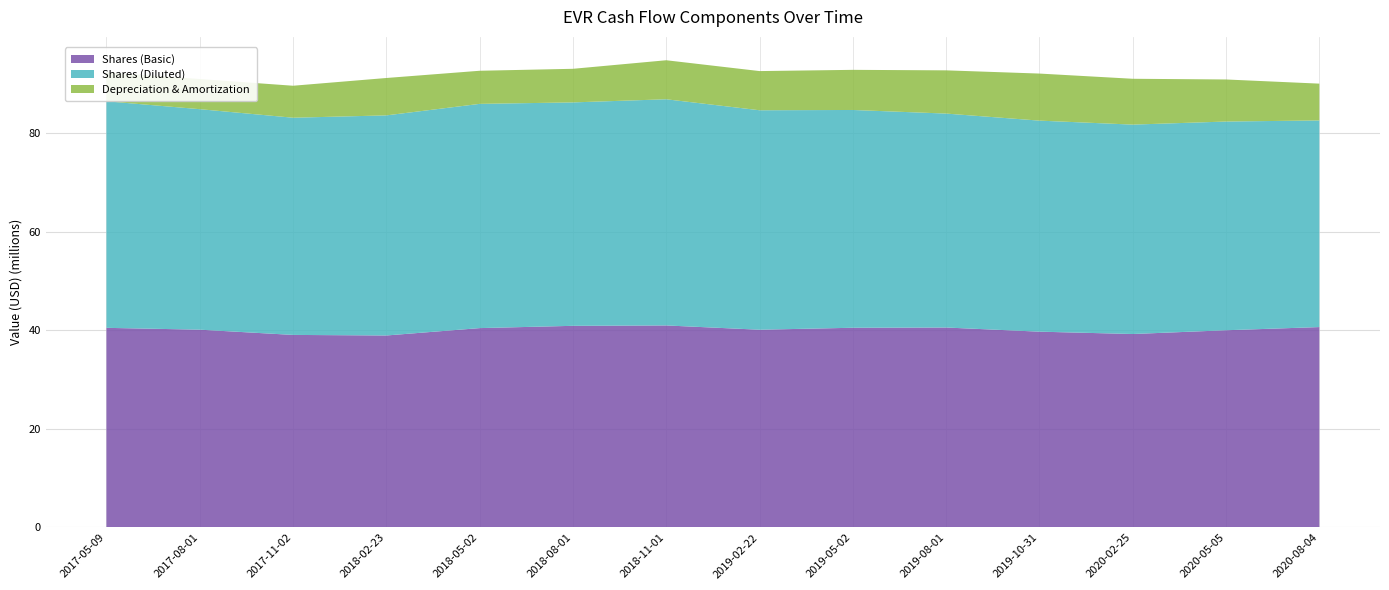

Reading left to right, list all the values displayed in this chart.

Shares (Basic): 40480000	40109000	39045000	38930000	40426000	40889000	40966000	40099000	40497000	40546000	39704000	39229000	39992000	40635000
Shares (Diluted): 45936000	44706000	44036000	44626000	45463000	45299000	45858000	44496000	44155000	43376000	42789000	42456000	42317000	41894000
Depreciation & Amortization: 5860000	6109000	6484000	7579000	6712000	6811000	7909000	7942000	8135000	8763000	9540000	9292000	8526000	7463000